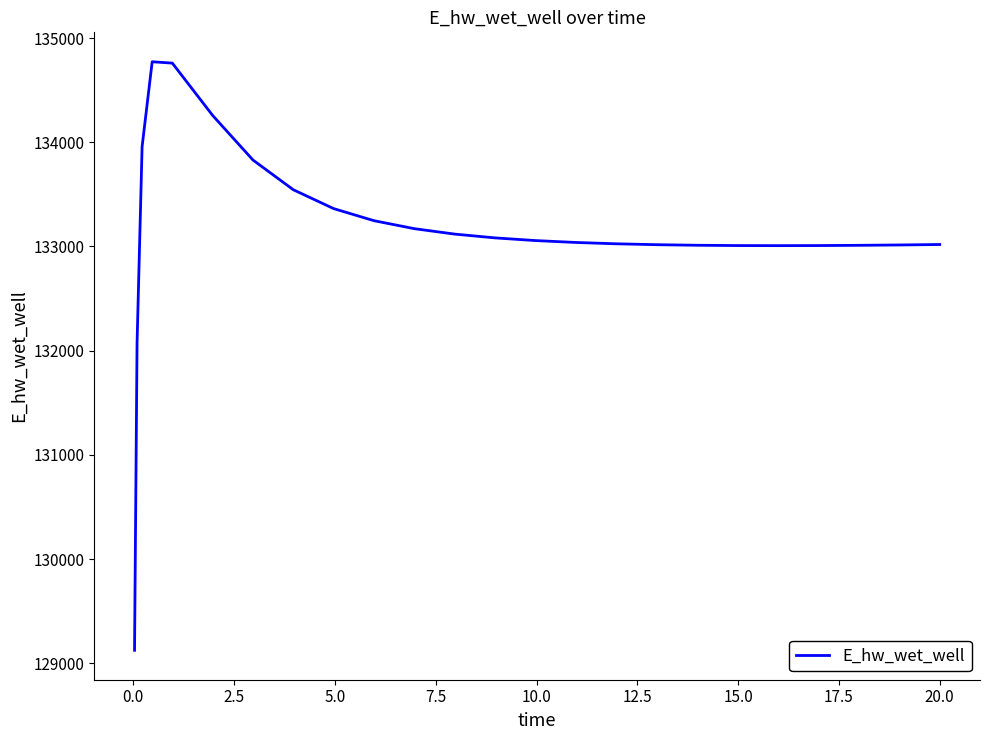

What is the greatest value displayed?

134772.8